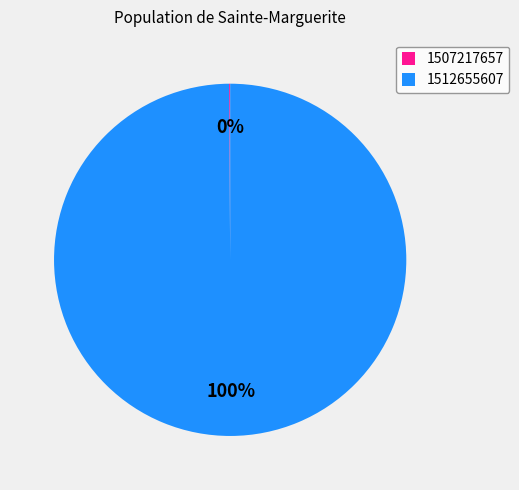

Which category has the biggest portion of the pie?

1512655607